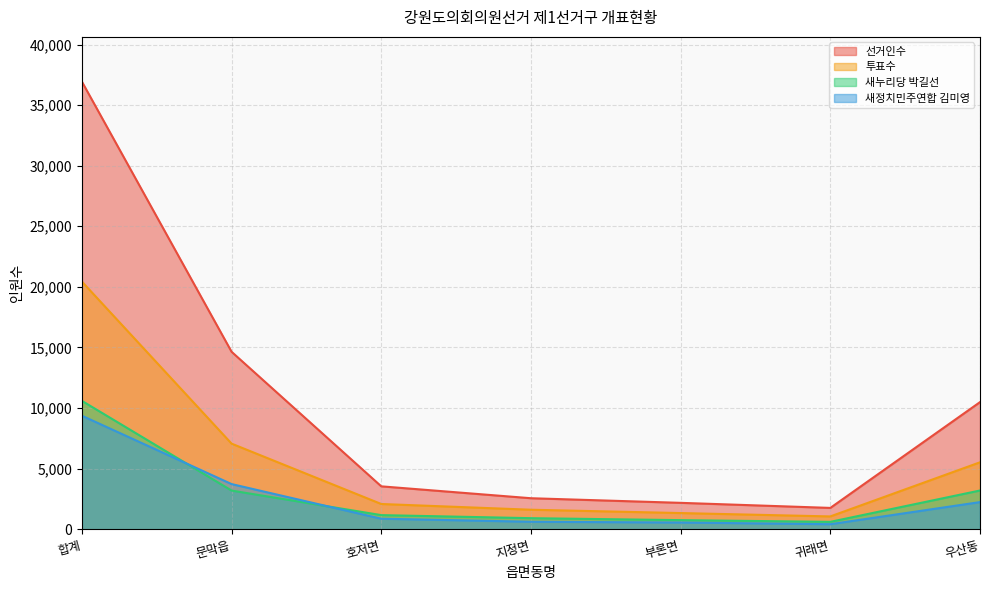

True or false: 투표수 and 새정치민주연합 김미영 intersect in this chart.

False